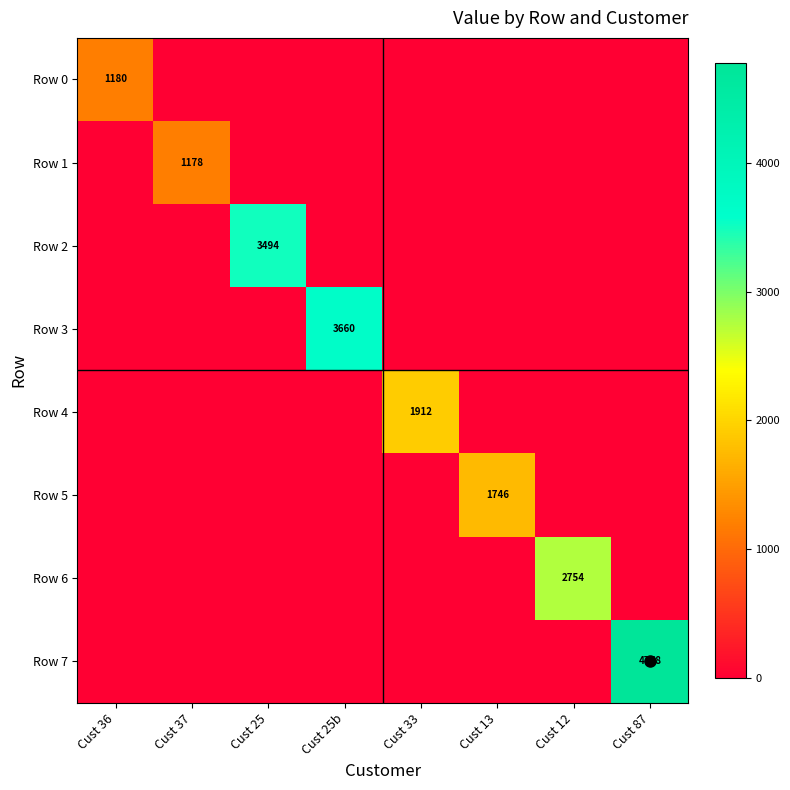

Which series has the largest total across all categories?

Row 7